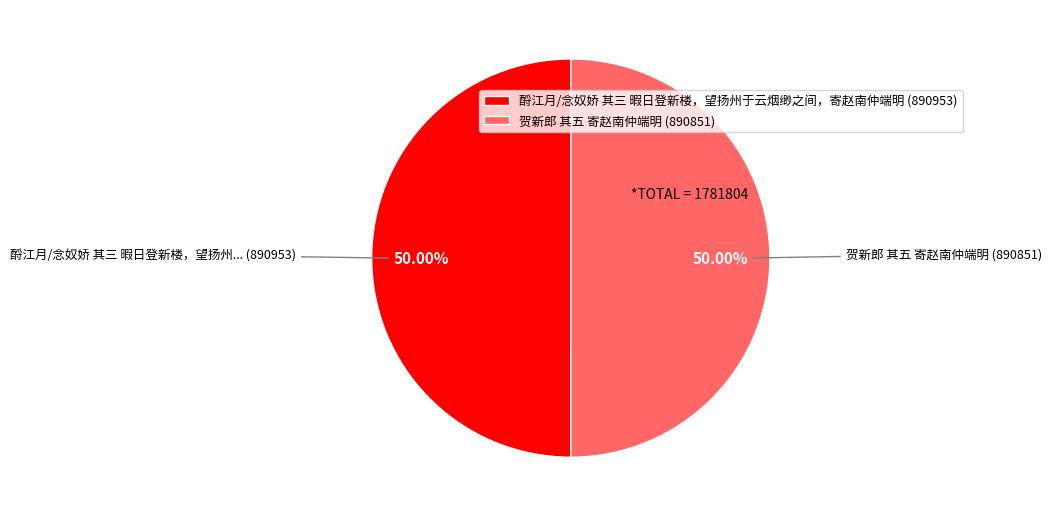

To the nearest percent, what percentage of the pie is 贺新郎 其五 寄赵南仲端明?

50%